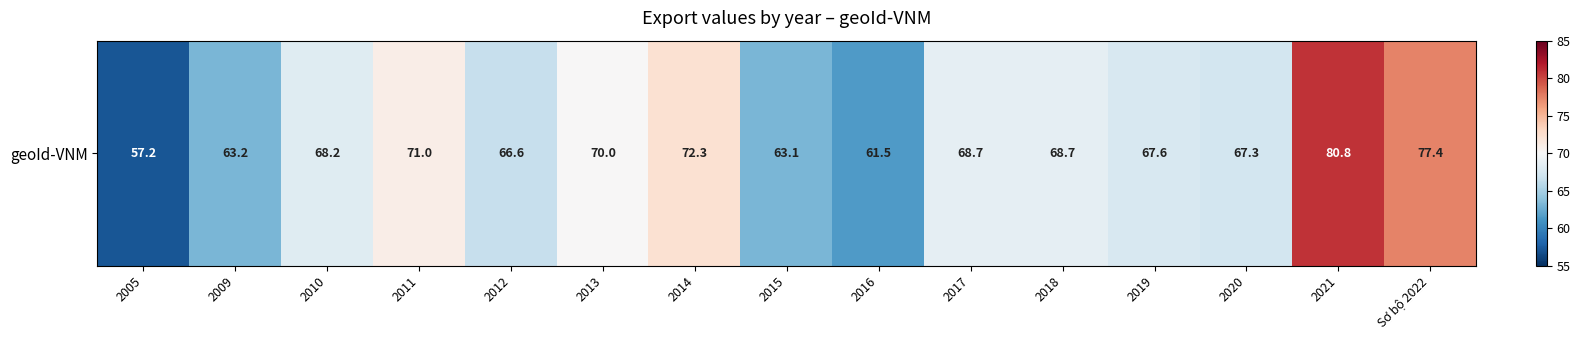

What value does the data have at 2009?

63.2